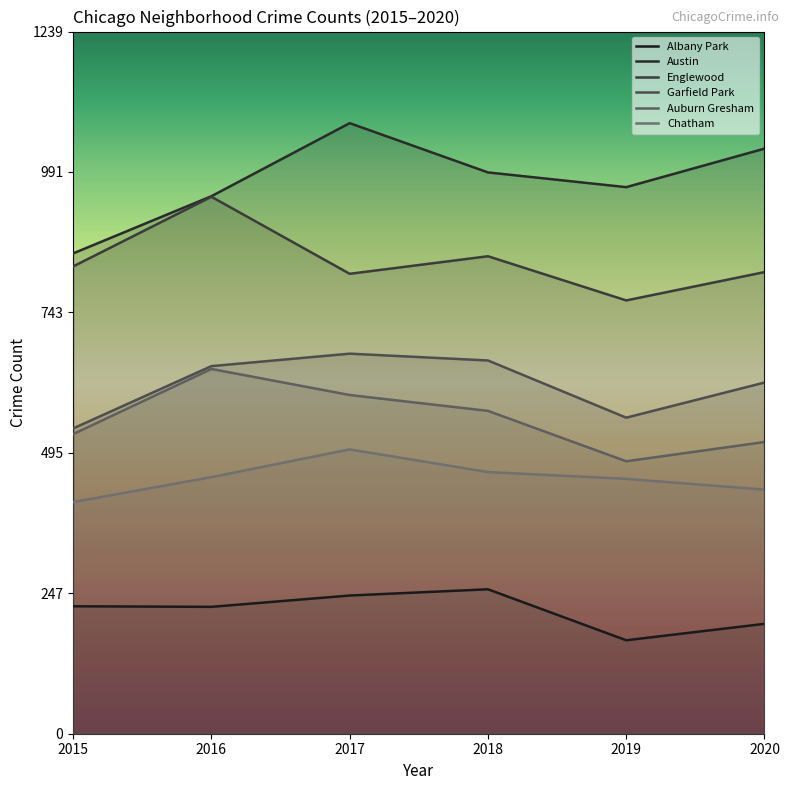

Which category has the lowest value across all series?

2019